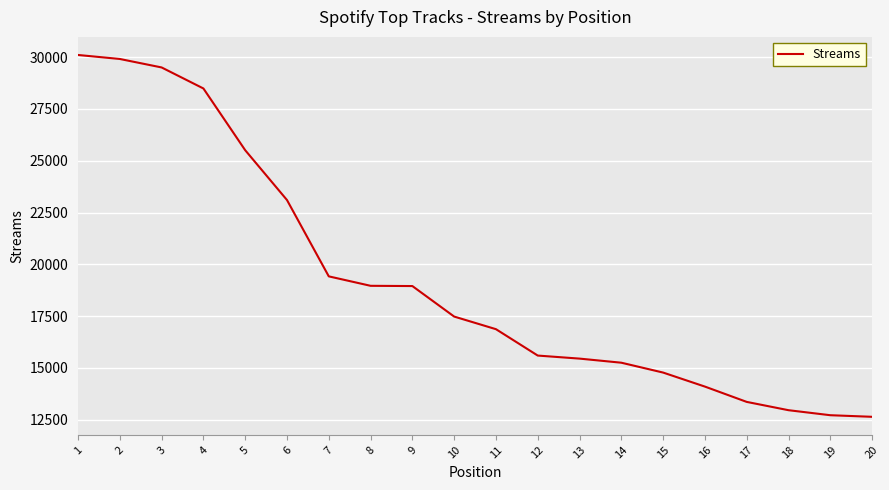

What is the change in value from 13 to 14?

-198